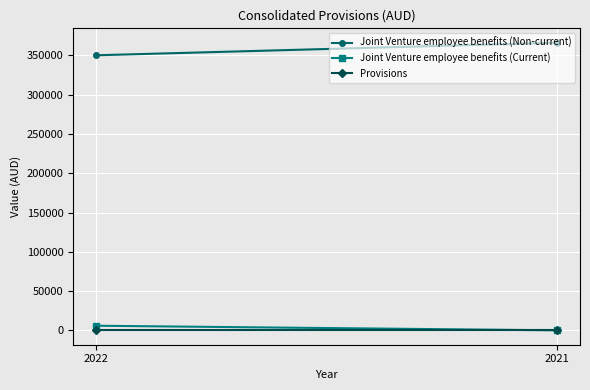

Count the number of categories in the chart.

2